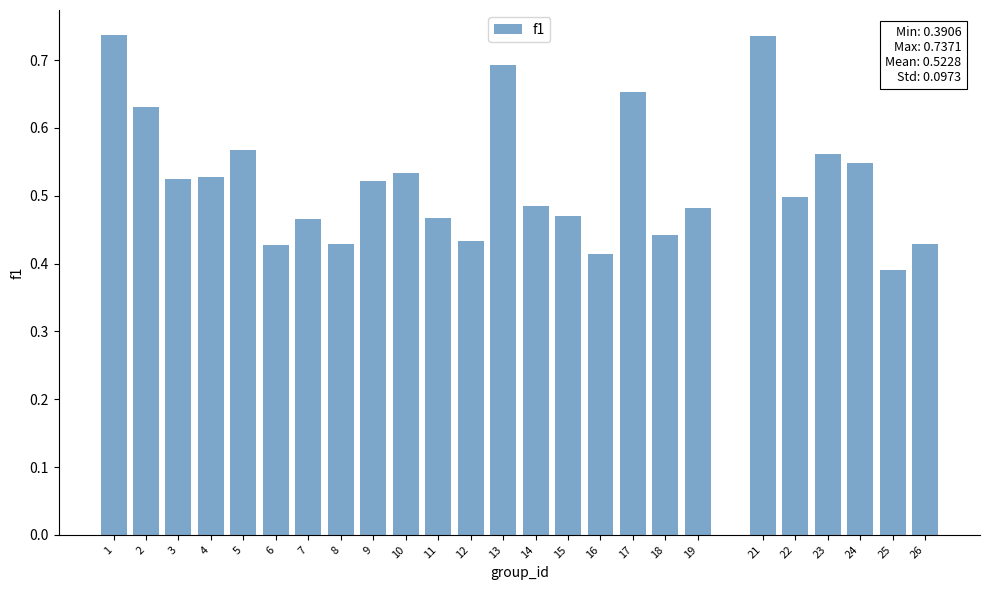

At which label is the value closest to 0?

25